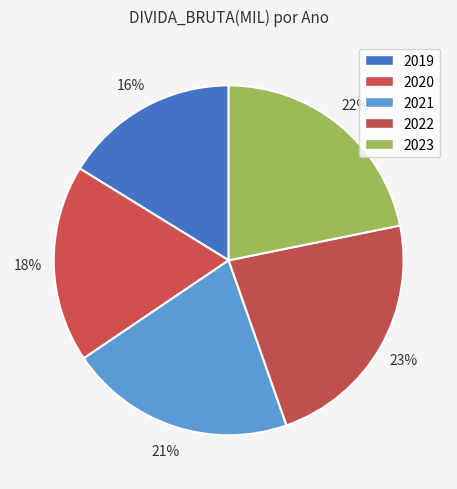

Does any single category account for the majority?

No